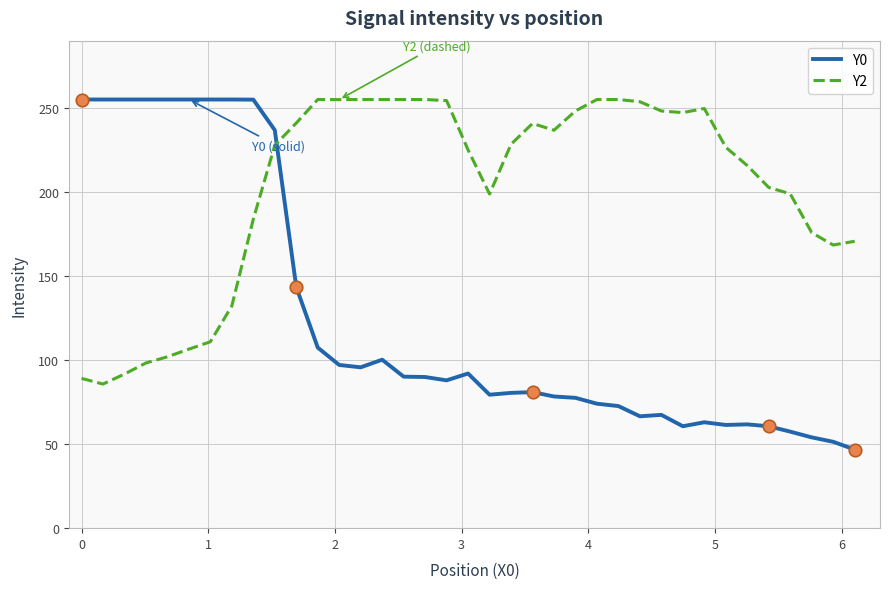

Rank the series by their average value, from lowest to highest.

Y0, Y2